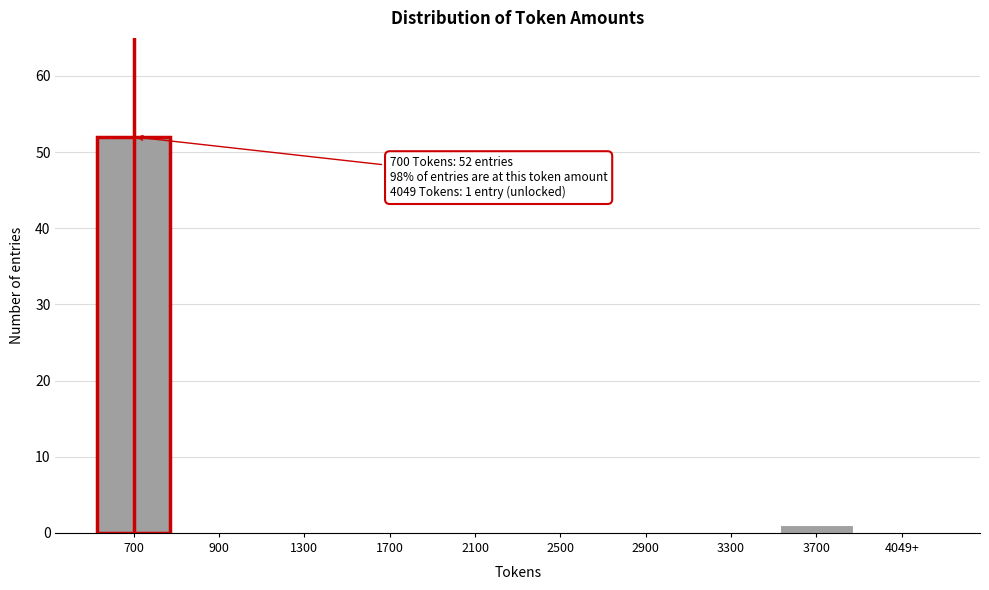

Reading left to right, list all the values displayed in this chart.

700=52	900=0	1300=0	1700=0	2100=0	2500=0	2900=0	3300=0	3700=1	4049+=0